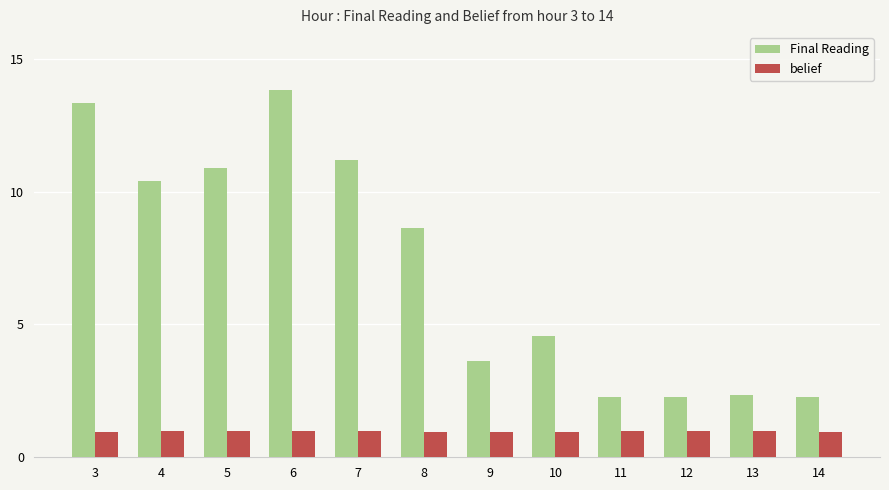

Is it true that Final Reading equals 13.0 at 8?

False